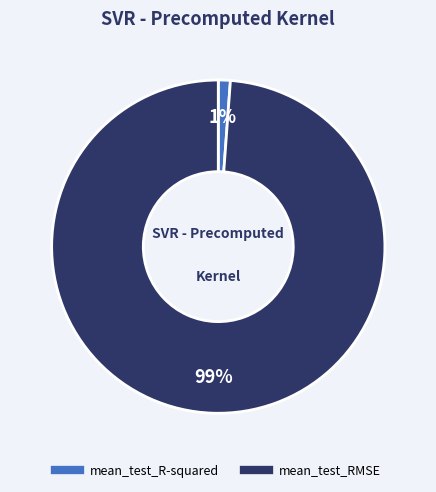

Which category has the biggest portion of the pie?

mean_test_RMSE